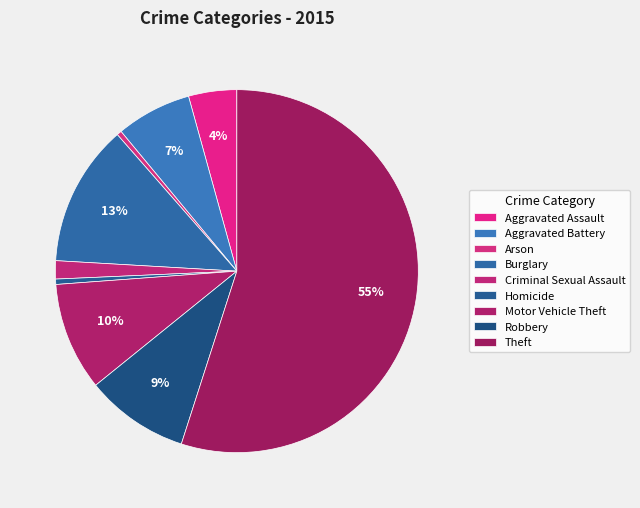

Does any single category account for the majority?

Yes